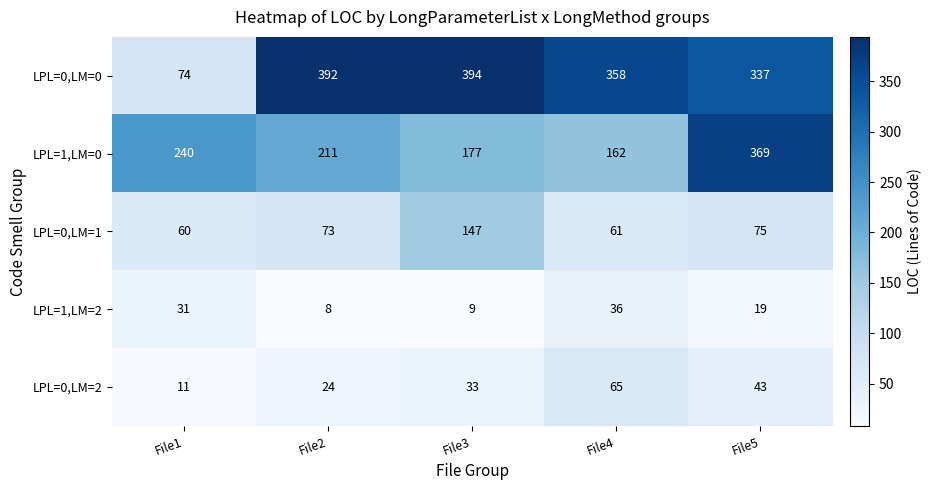

What is the total value across all series at File4?

682